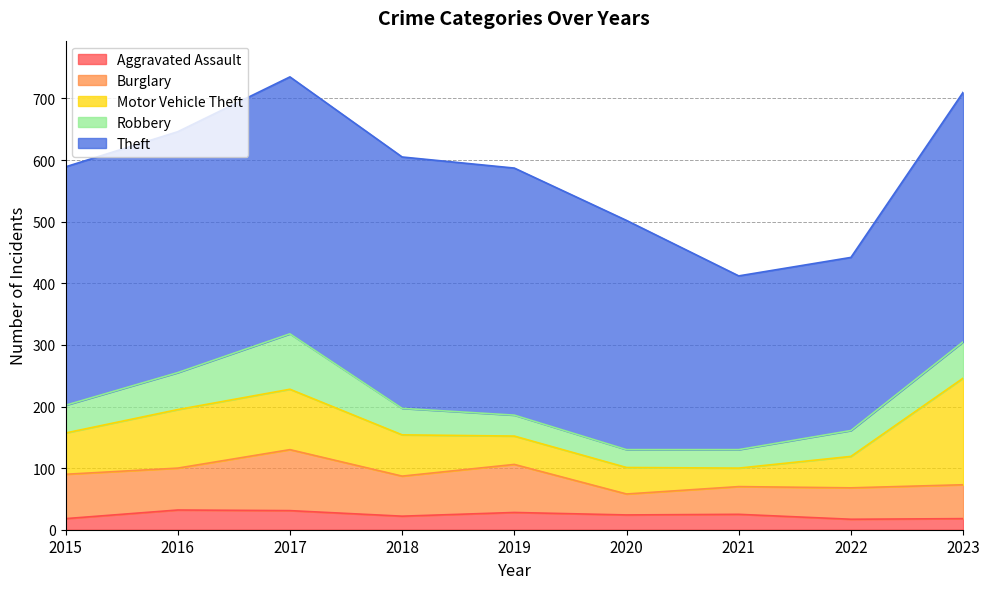

In Theft, how many points are lower than both neighbors (excluding endpoints)?

1